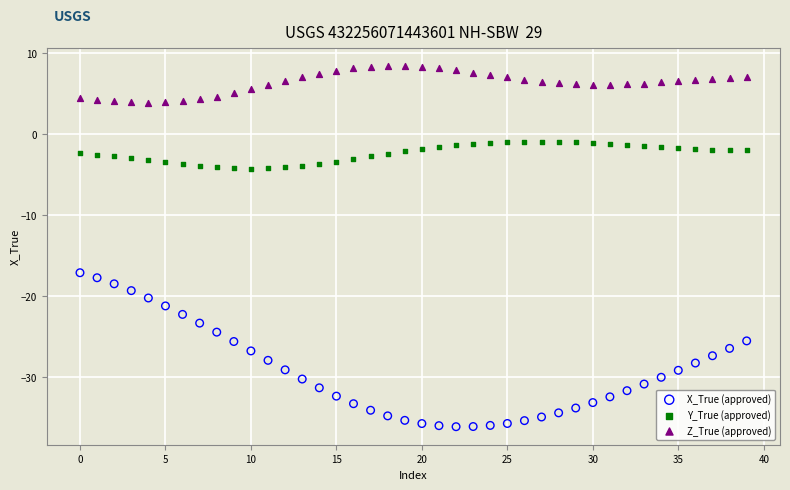

What are all the series names shown in the legend?

X_True (approved), Y_True (approved), Z_True (approved)